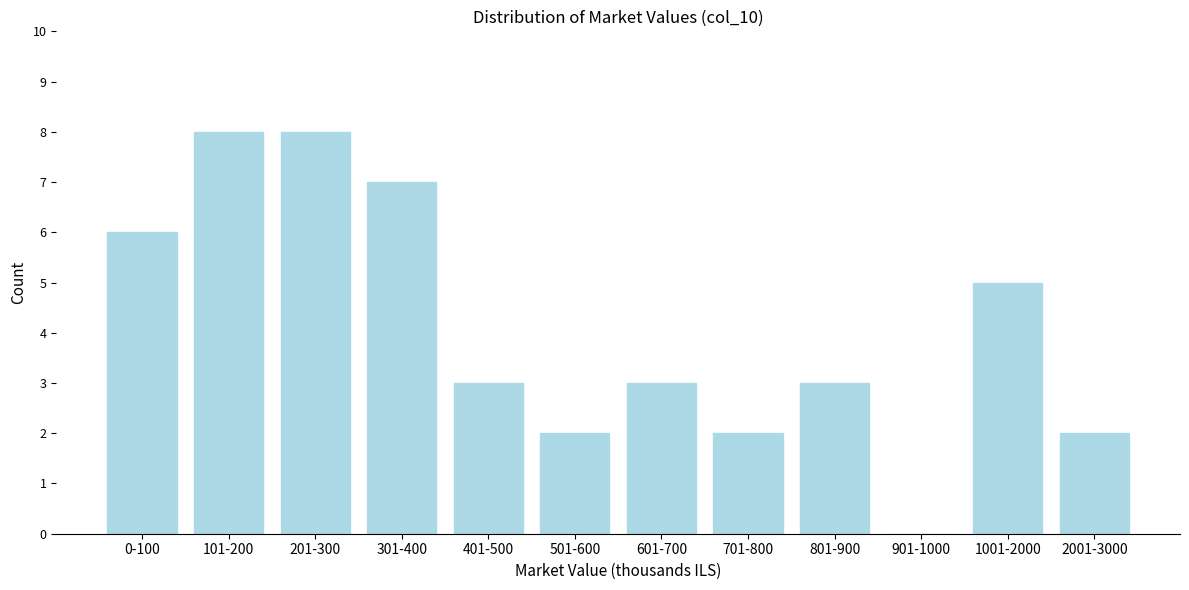

Reading left to right, transcribe all the data shown in this chart.

0-100=6	101-200=8	201-300=8	301-400=7	401-500=3	501-600=2	601-700=3	701-800=2	801-900=3	901-1000=0	1001-2000=5	2001-3000=2